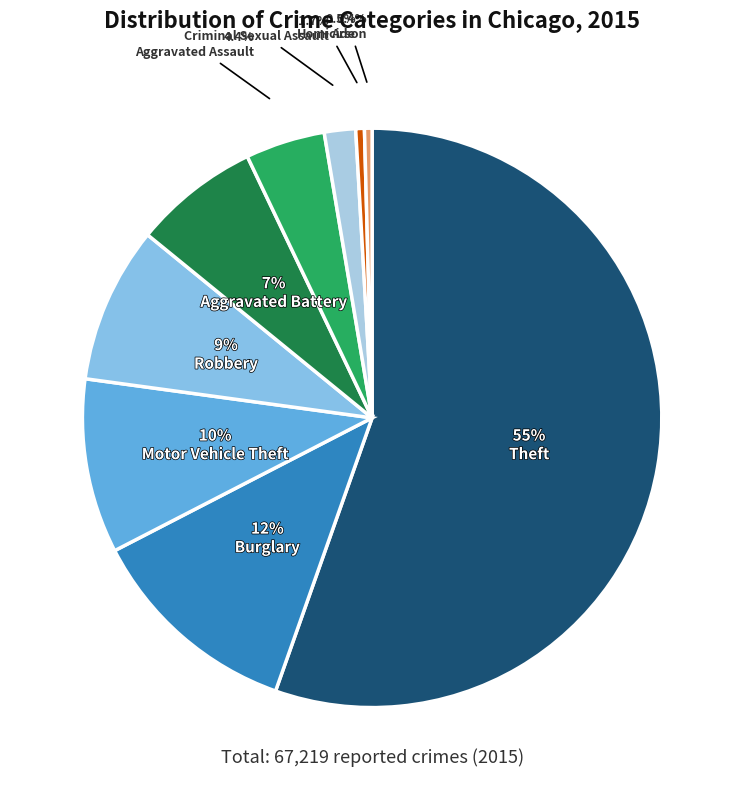

How many slices are in this pie chart?

9